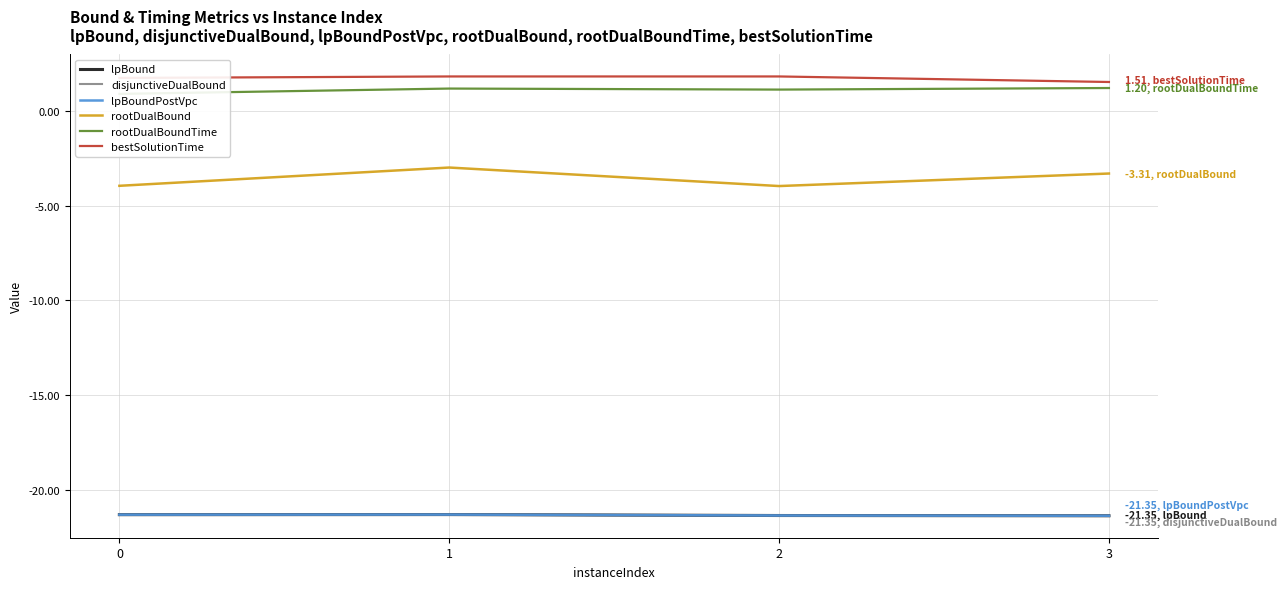

The value of rootDualBoundTime at 3 is 0.3. True or false?

False